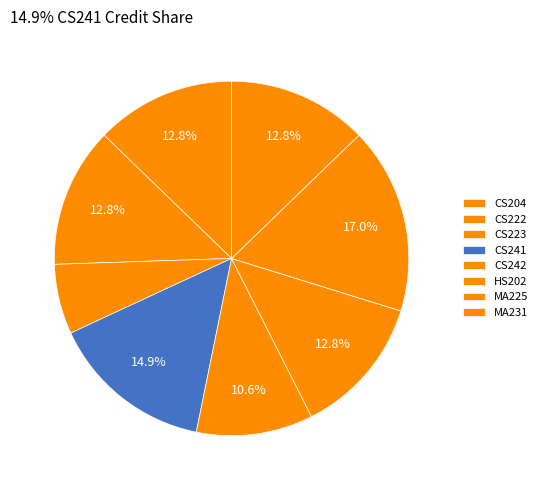

Count the number of slices in the pie.

8